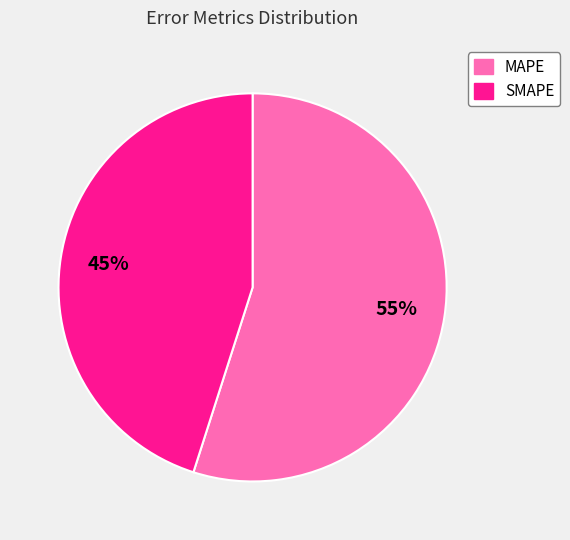

Rank the categories by value from lowest to highest.

SMAPE, MAPE